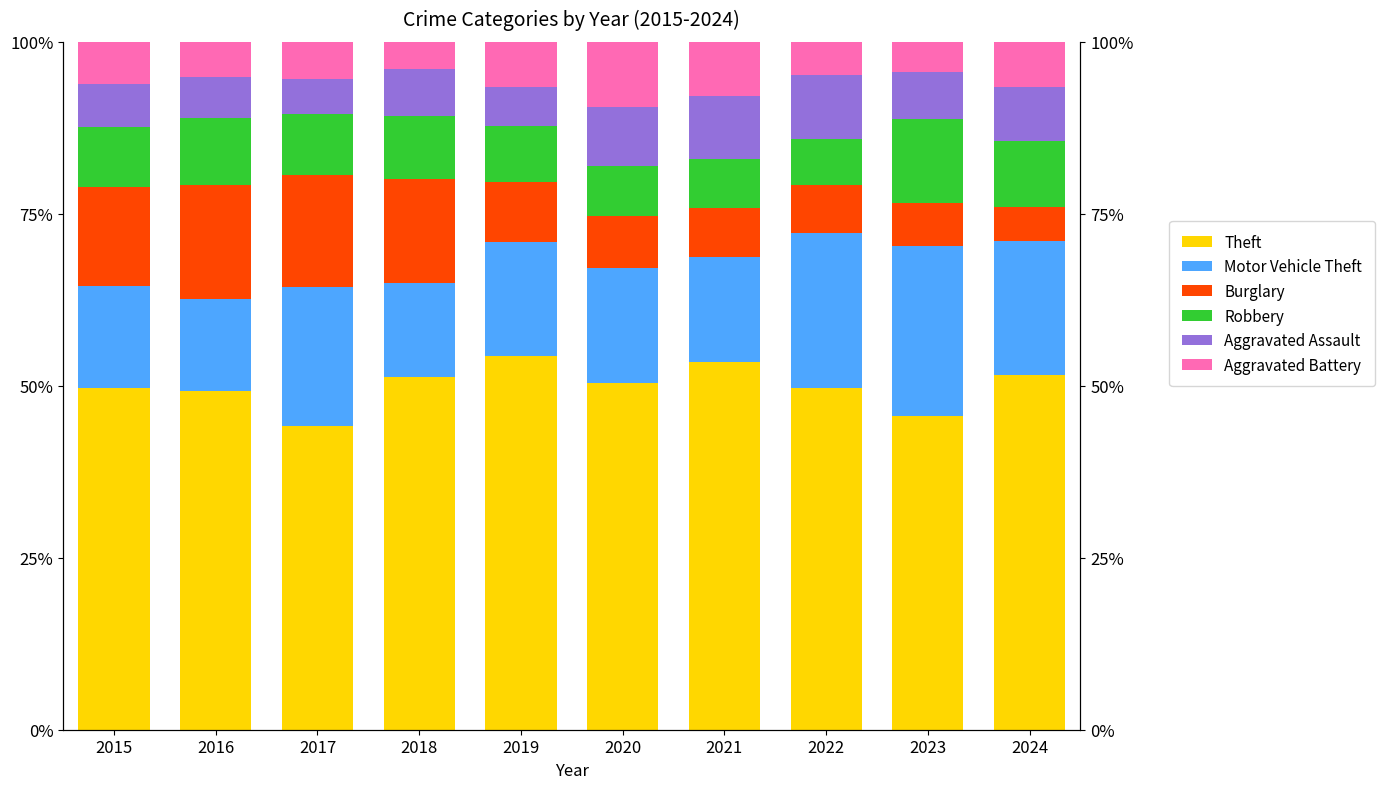

What is the difference between the highest and lowest values at 2024?

46.5